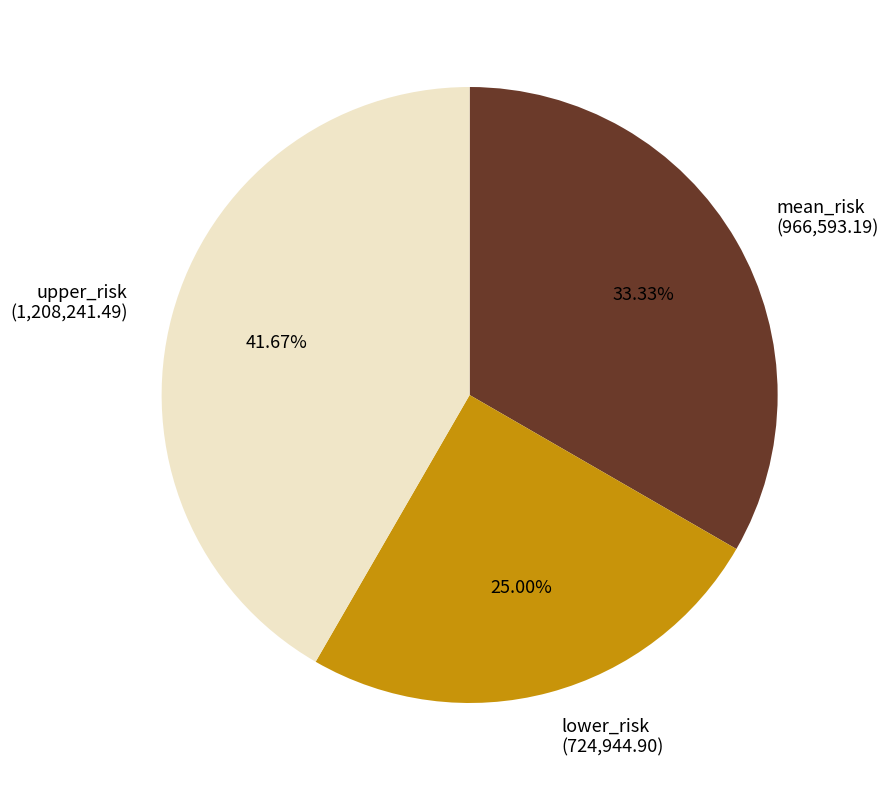

What percentage do upper_risk and lower_risk together represent?

66.7%